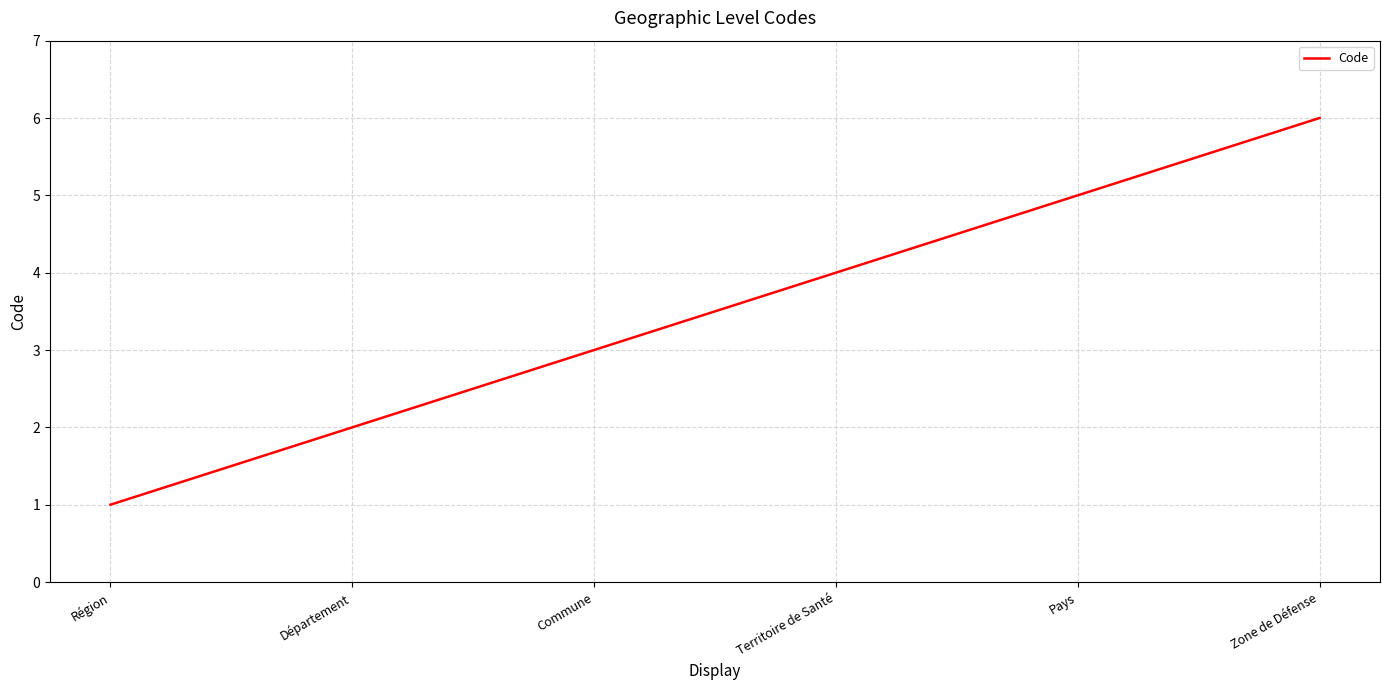

Is this an area chart (filled region under the line)?

No